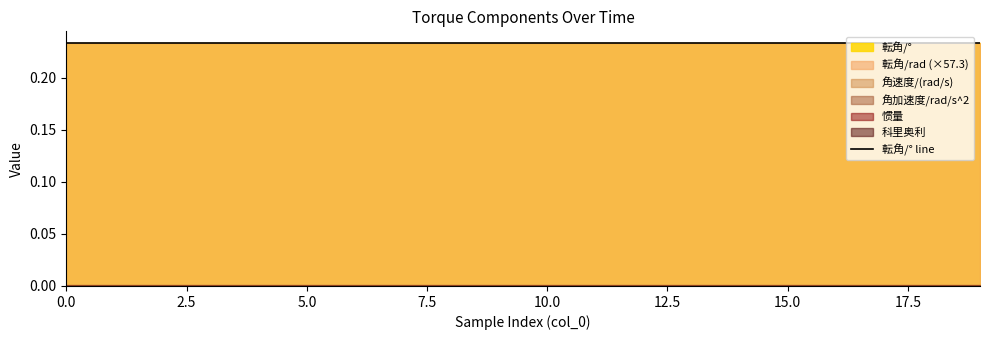

What is the sum of the 転角/° values at 16 and 9?

0.5